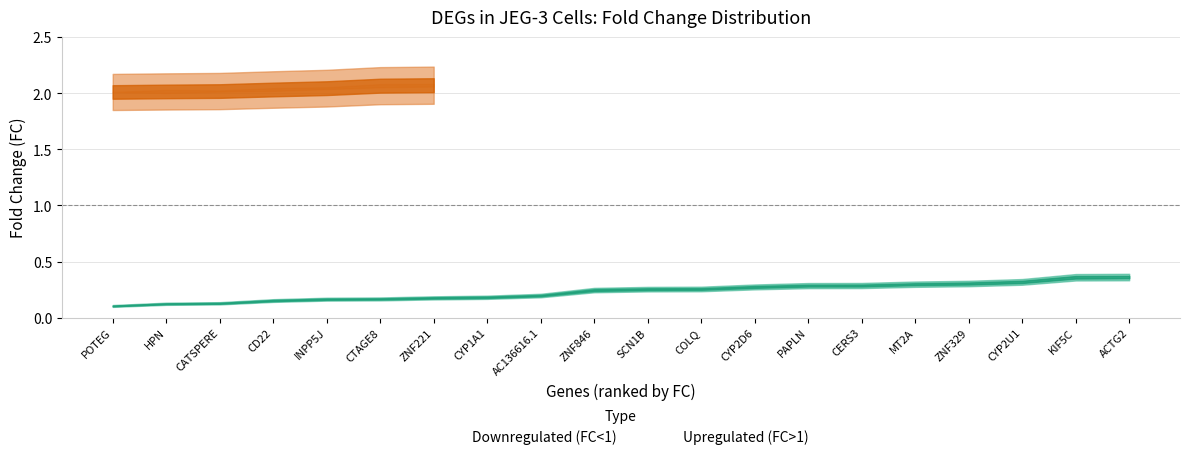

Reading left to right, transcribe all the data shown in this chart.

Downregulated (FC<1): POTEG=0.1	HPN=0.1	CATSPERE=0.1	CD22=0.2	INPP5J=0.2	CTAGE8=0.2	ZNF221=0.2	CYP1A1=0.2	AC136616.1=0.2	ZNF846=0.2	SCN1B=0.3	COLQ=0.3	CYP2D6=0.3	PAPLN=0.3	CERS3=0.3	MT2A=0.3	ZNF329=0.3	CYP2U1=0.3	KIF5C=0.4	ACTG2=0.4
Upregulated (FC>1): POTEG=2.0	HPN=2.0	CATSPERE=2.0	CD22=2.0	INPP5J=2.0	CTAGE8=2.1	ZNF221=2.1	CYP1A1=0.0	AC136616.1=0.0	ZNF846=0.0	SCN1B=0.0	COLQ=0.0	CYP2D6=0.0	PAPLN=0.0	CERS3=0.0	MT2A=0.0	ZNF329=0.0	CYP2U1=0.0	KIF5C=0.0	ACTG2=0.0